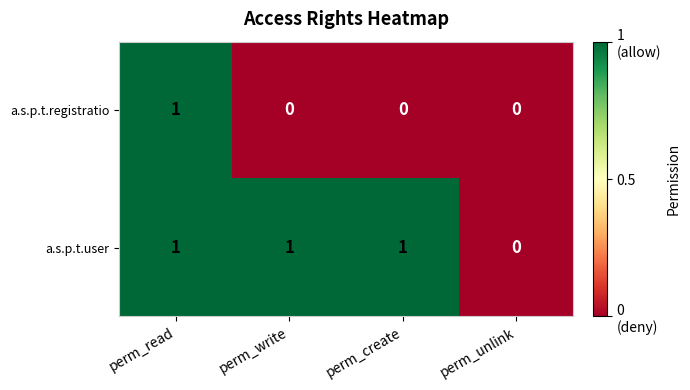

At which label does a.s.p.t.registratio reach its peak?

perm_read